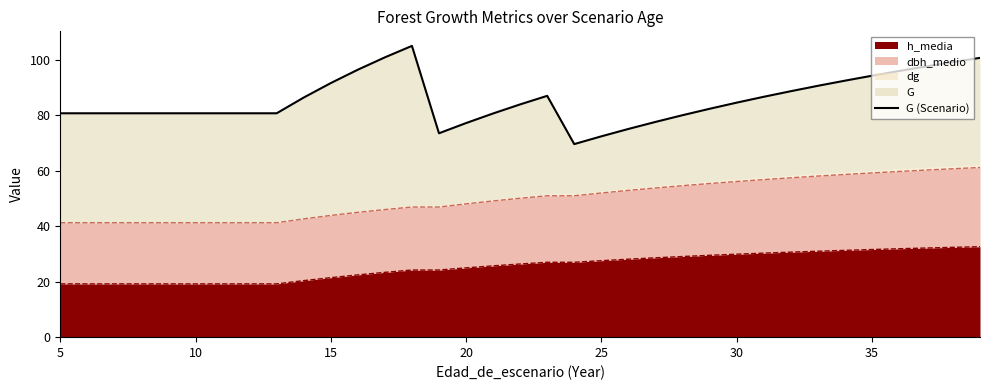

What is the lowest value of the h_media series?

19.2